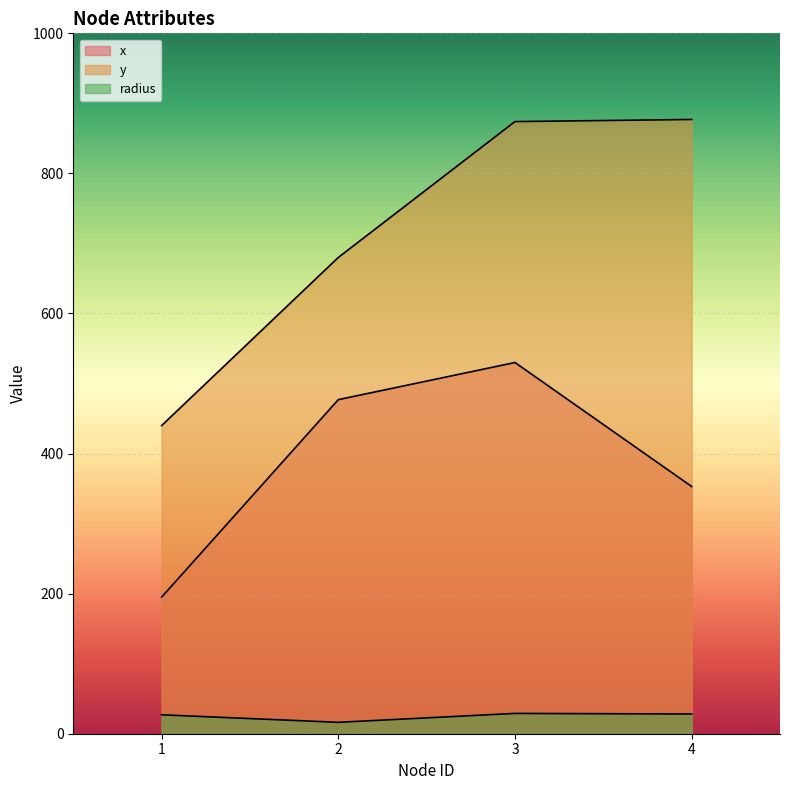

Read the x value at 3.

530.0